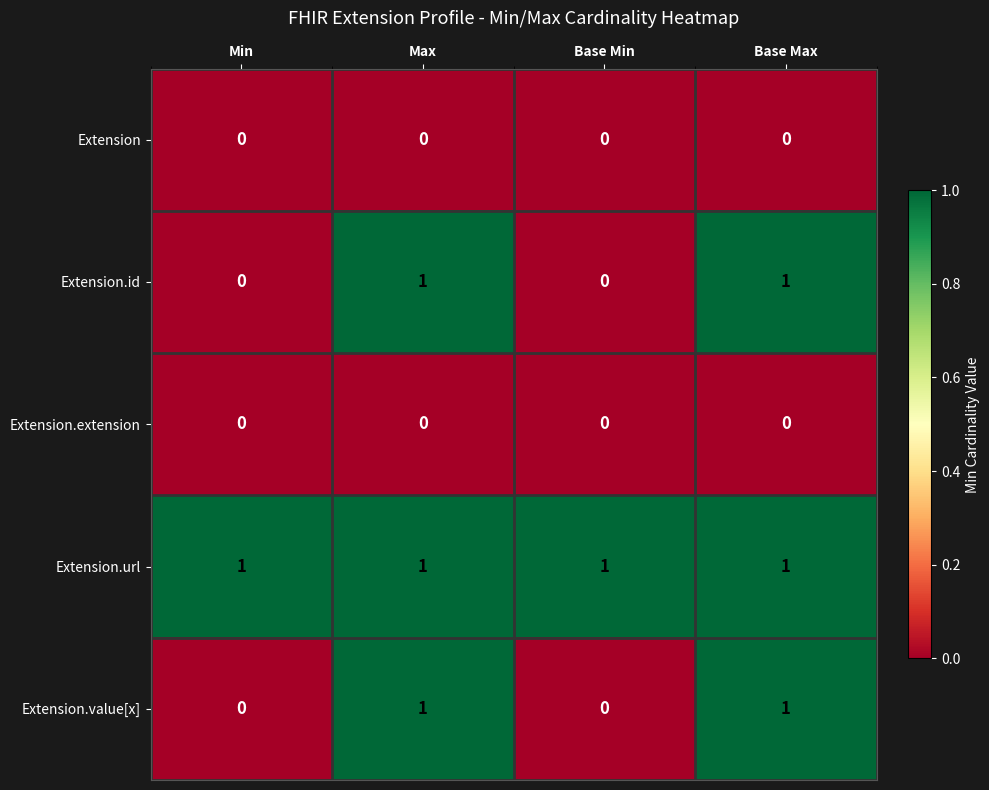

What is the sum of all Extension.url values?

4